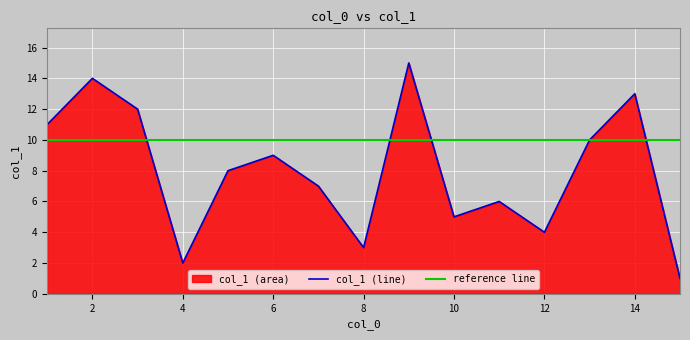

What is the change in value from 4 to 10?

+3